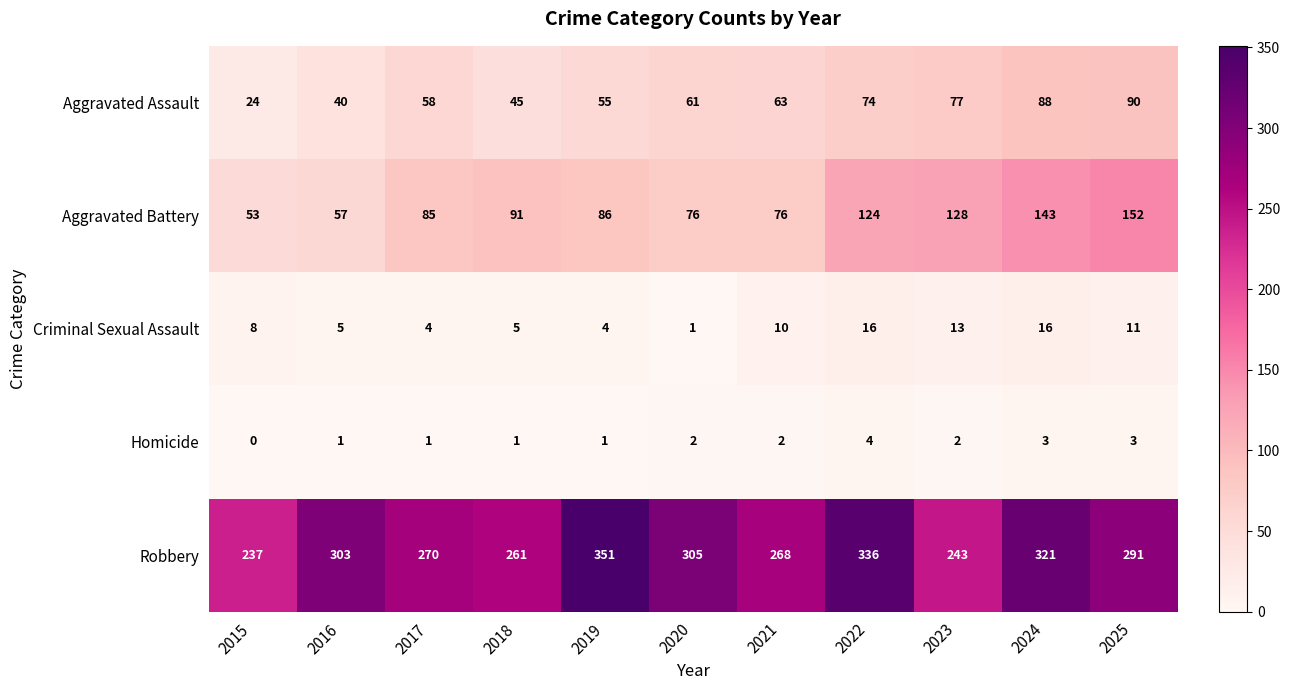

What is the greatest value displayed?

351